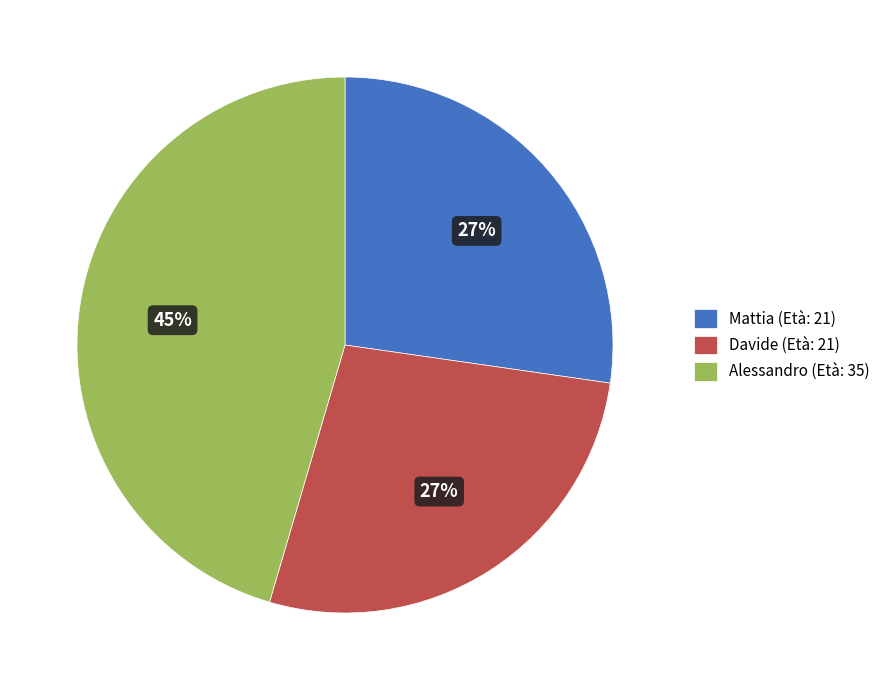

To the nearest percent, what is the average slice percentage?

33%